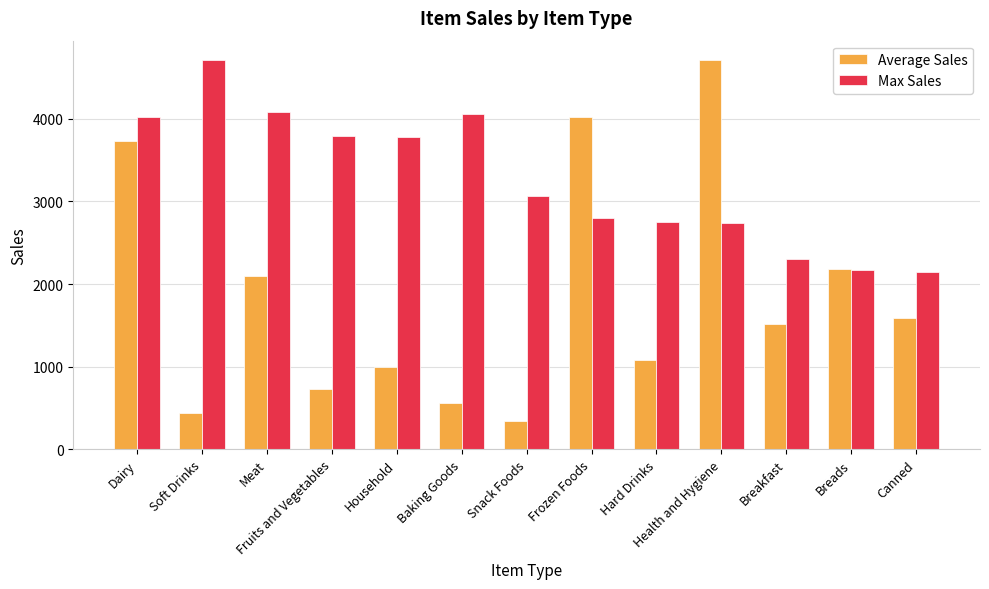

Which series changed the most between Baking Goods and Health and Hygiene?

Average Sales